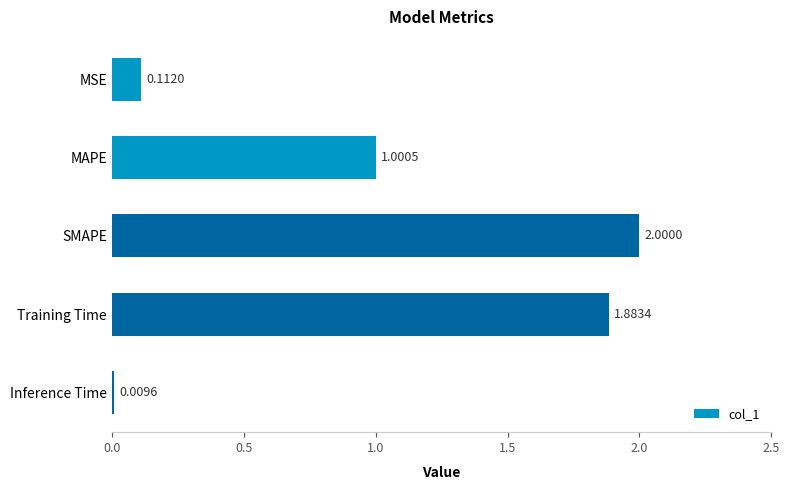

Which has a higher value, Inference Time or Training Time?

Training Time